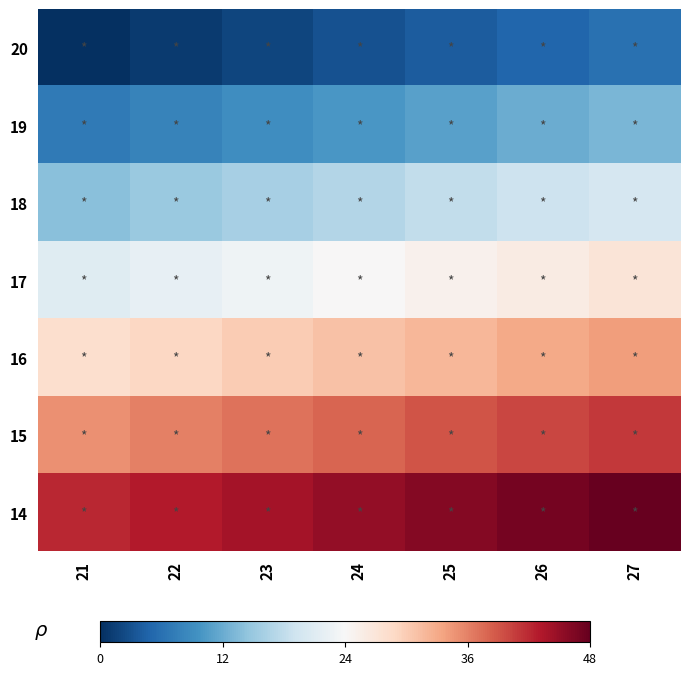

Which label corresponds to the smallest value in the chart?

21